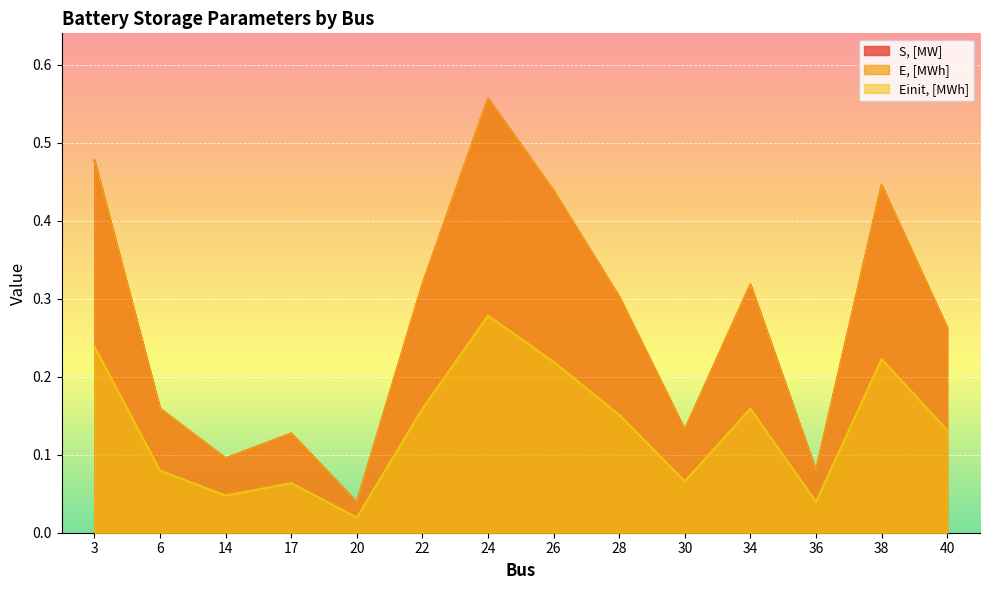

At 40, list the series in order from largest to smallest.

S, [MW], E, [MWh], Einit, [MWh]